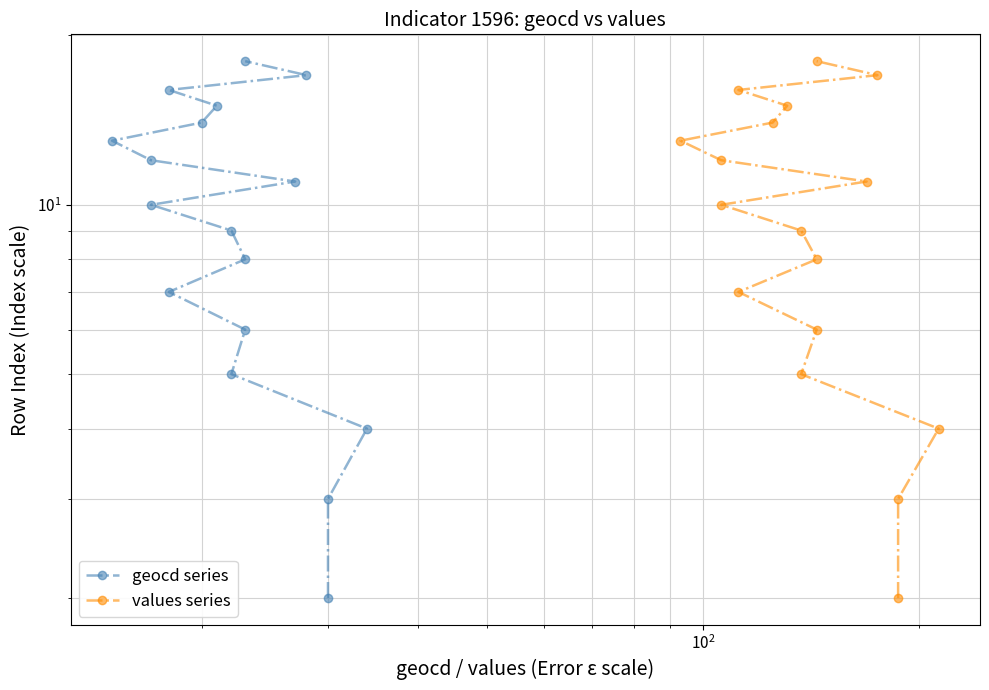

Does the chart display data point markers on the line(s)?

Yes